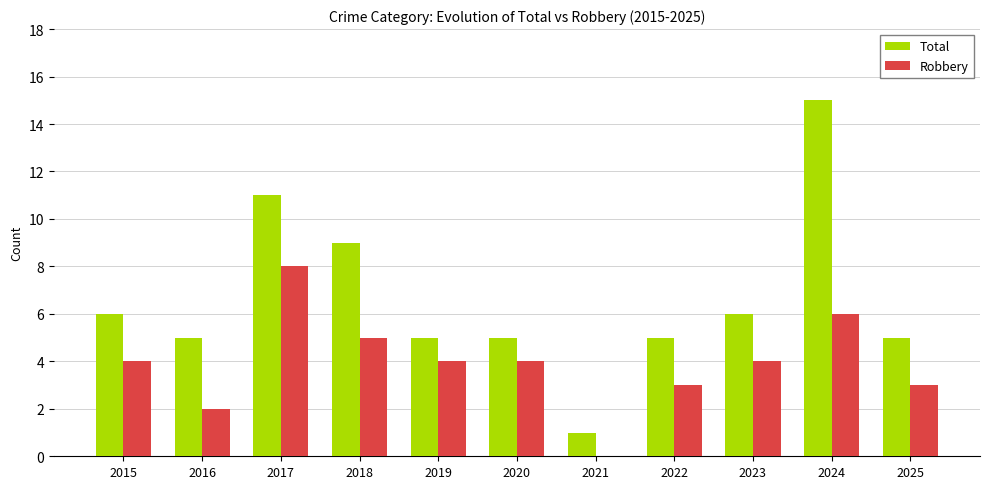

What are all the series names shown in the legend?

Total, Robbery